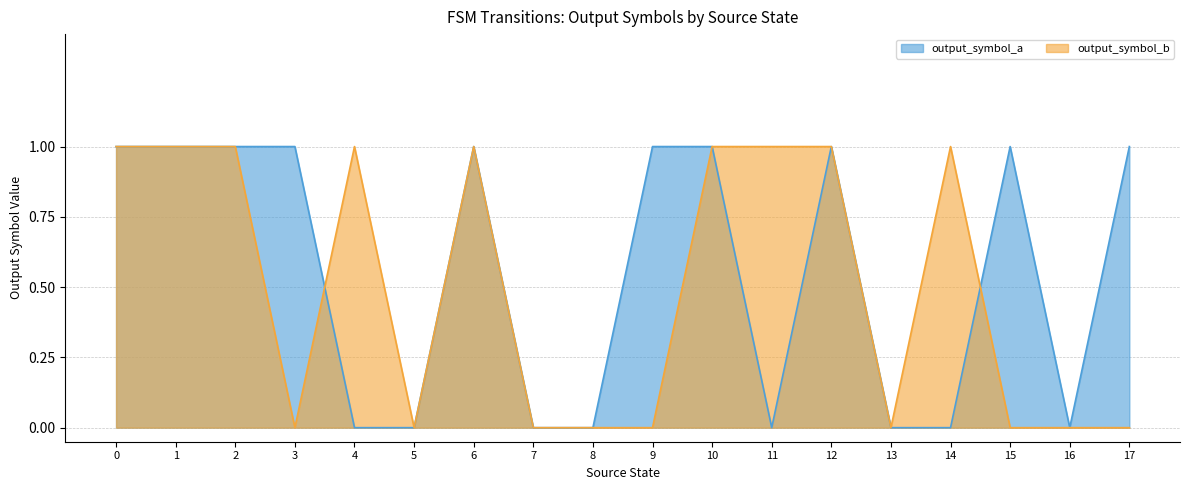

What are all the series names shown in the legend?

output_symbol_a, output_symbol_b